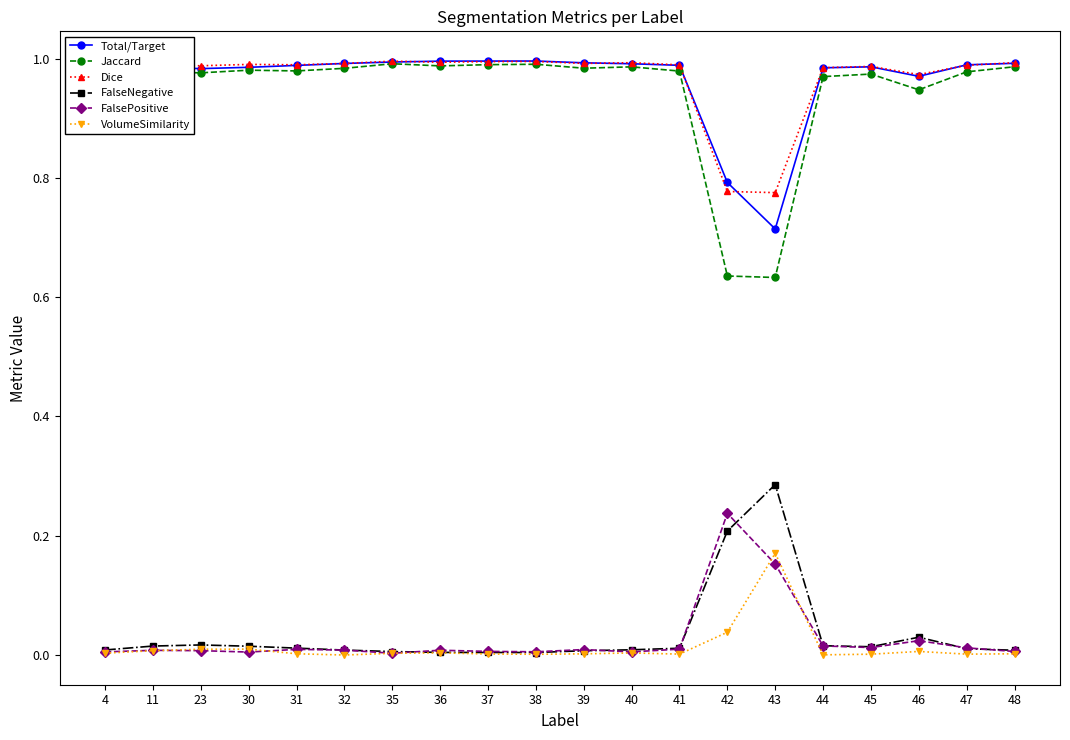

True or false: VolumeSimilarity and Dice intersect in this chart.

False